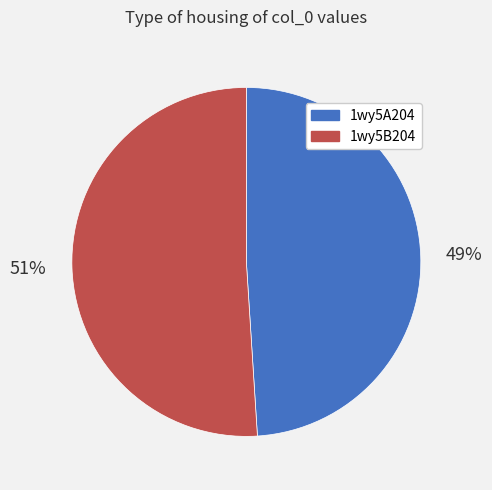

Rank the categories by value from highest to lowest.

1wy5B204, 1wy5A204